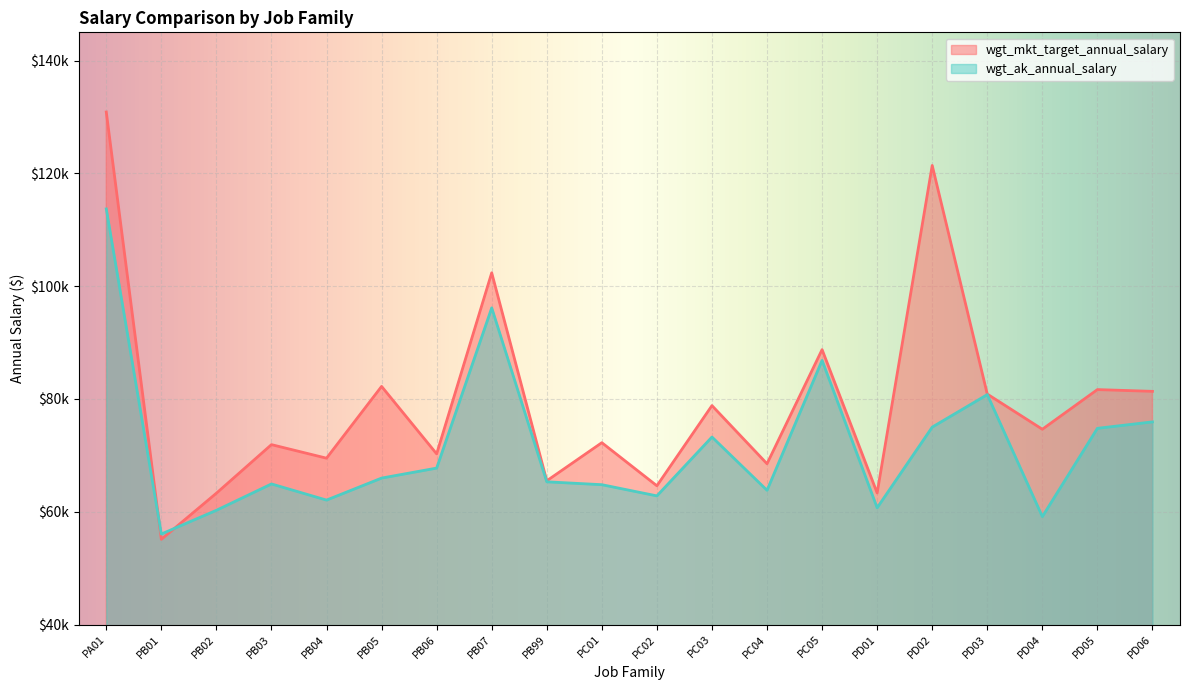

Rank the series by their average value, from highest to lowest.

wgt_mkt_target_annual_salary, wgt_ak_annual_salary